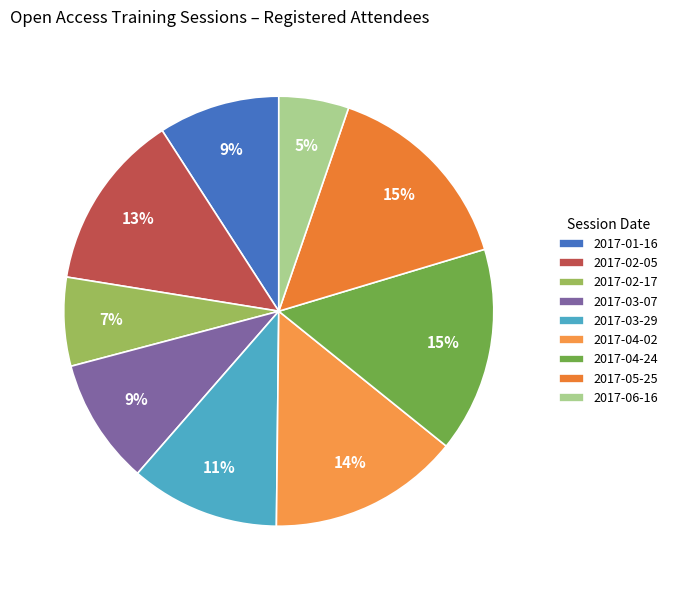

How many slices are in this pie chart?

9